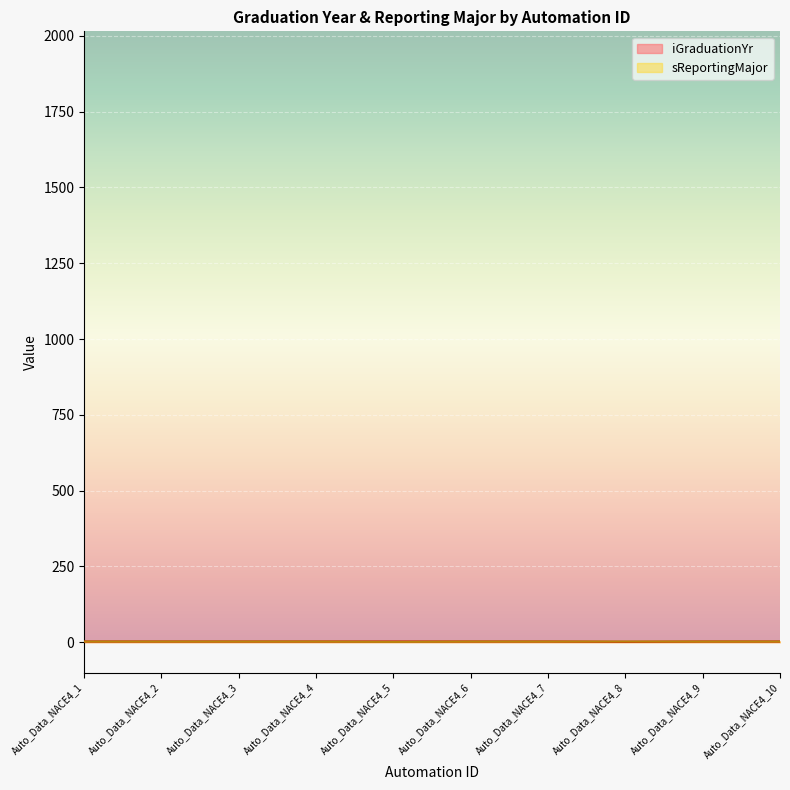

Where is sReportingMajor nearest to the value 1?

Auto_Data_NACE4_5